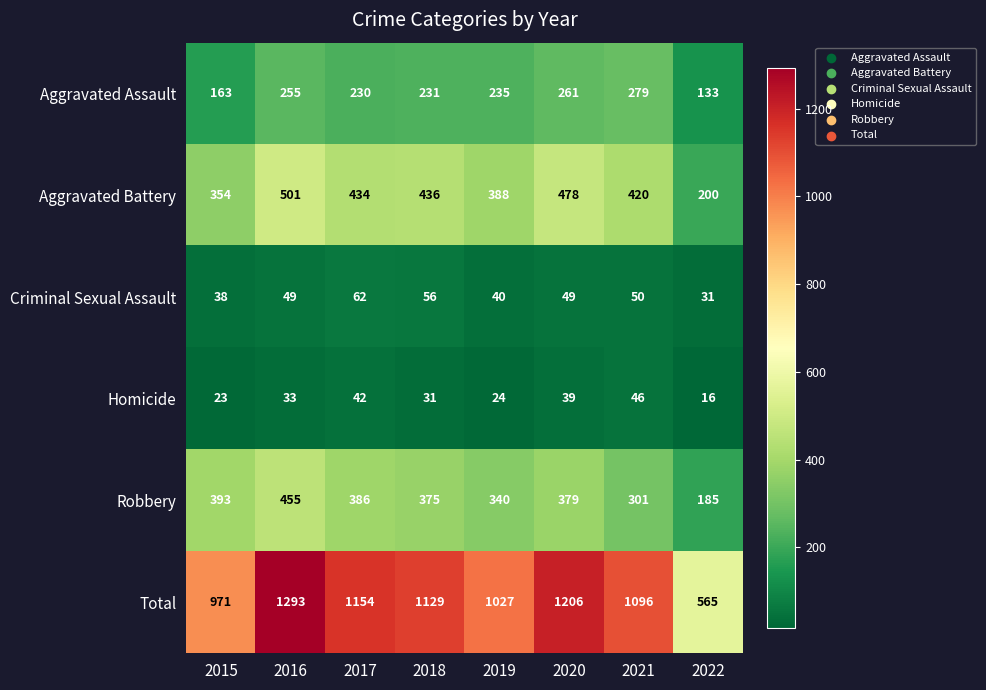

At how many categories does at least one series exceed 1075?

5